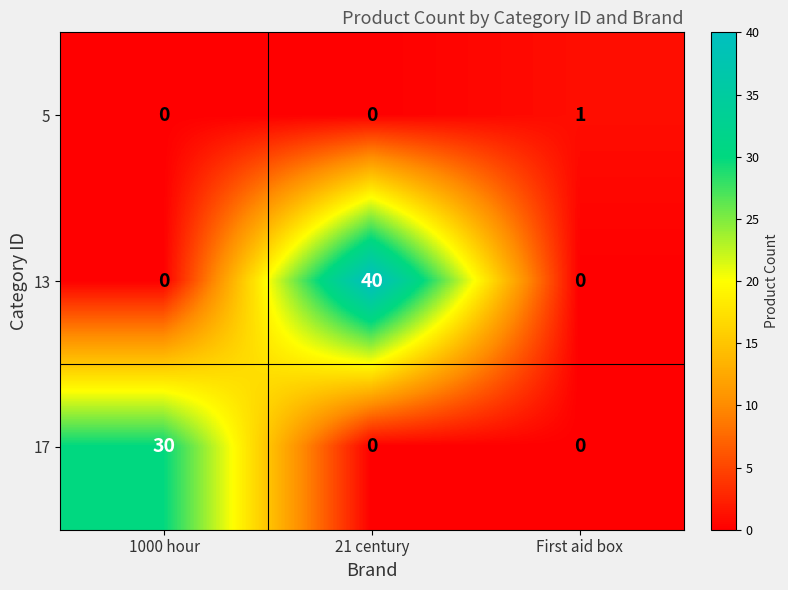

How many 5 values are between 0 and 1?

3